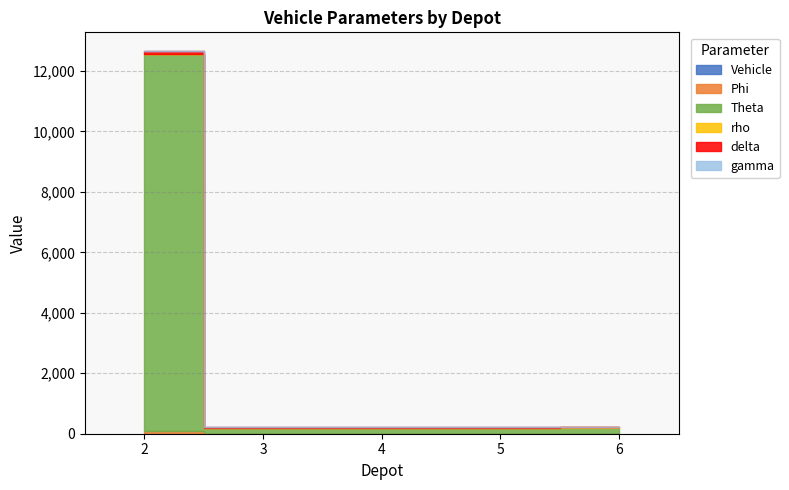

What is the difference between the highest and lowest values at 3?

200.0